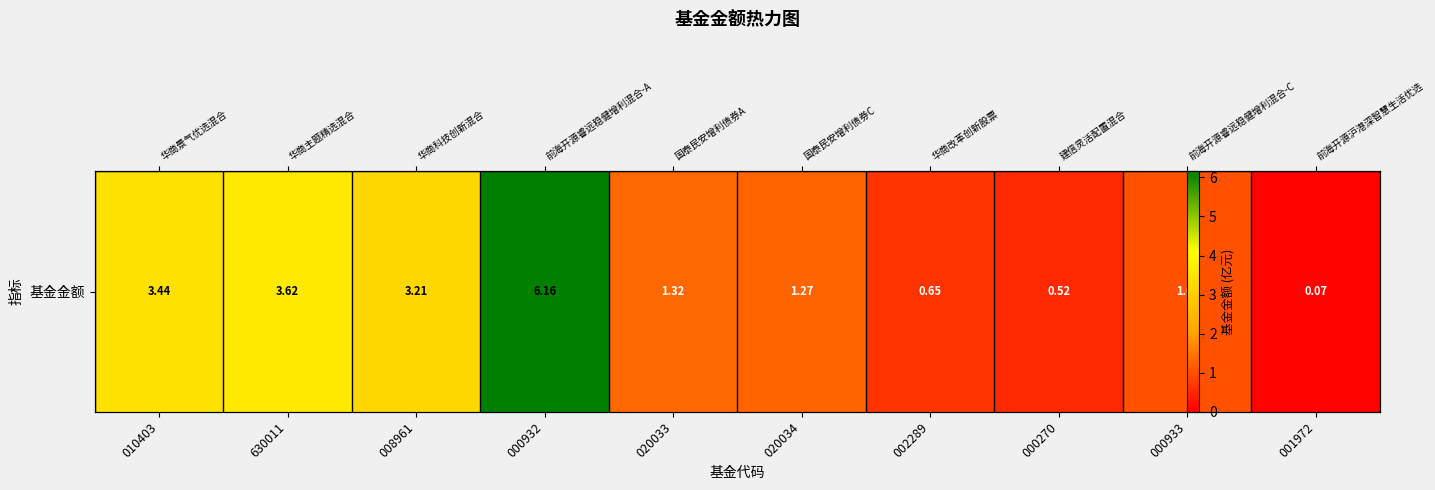

Read the value at 000933.

1.0